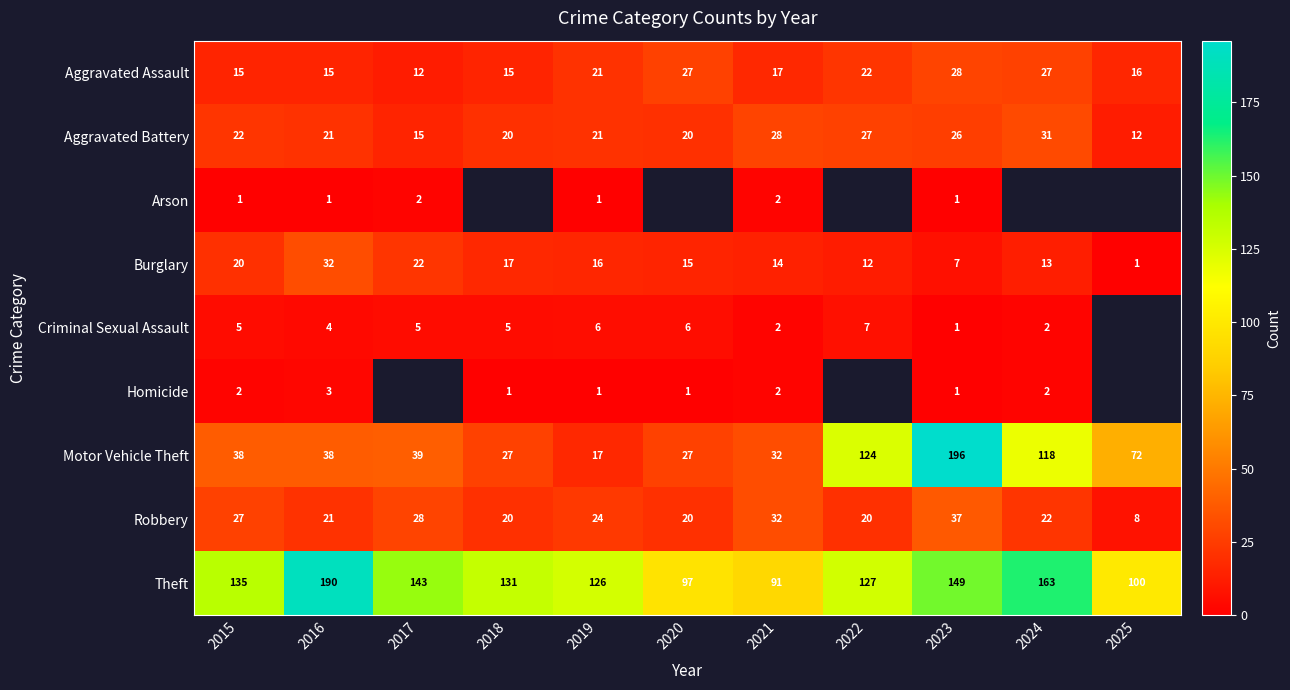

Between 2020 and 2015, which is larger?

2020